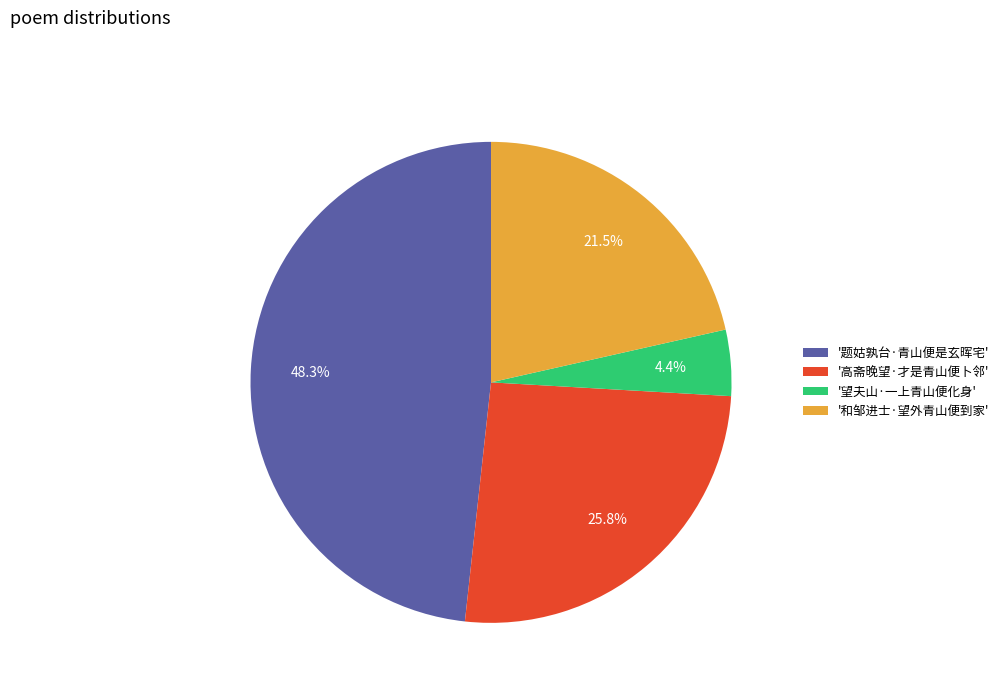

Is '题姑孰台·青山便是玄晖宅' the majority of the pie?

No